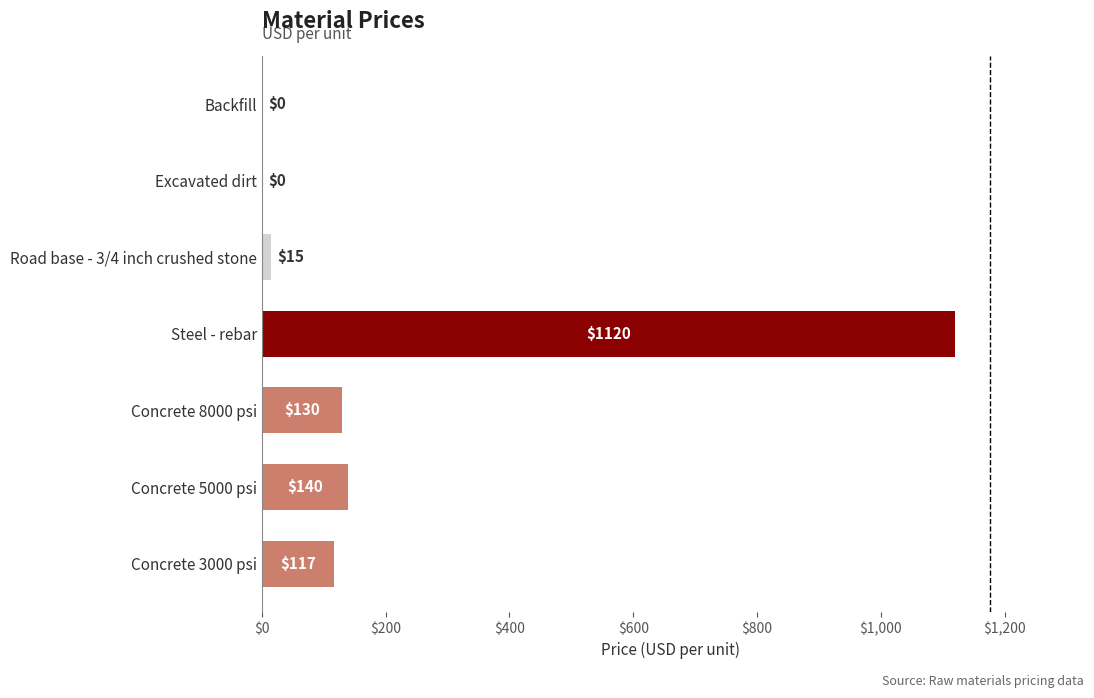

What is the average value?

217